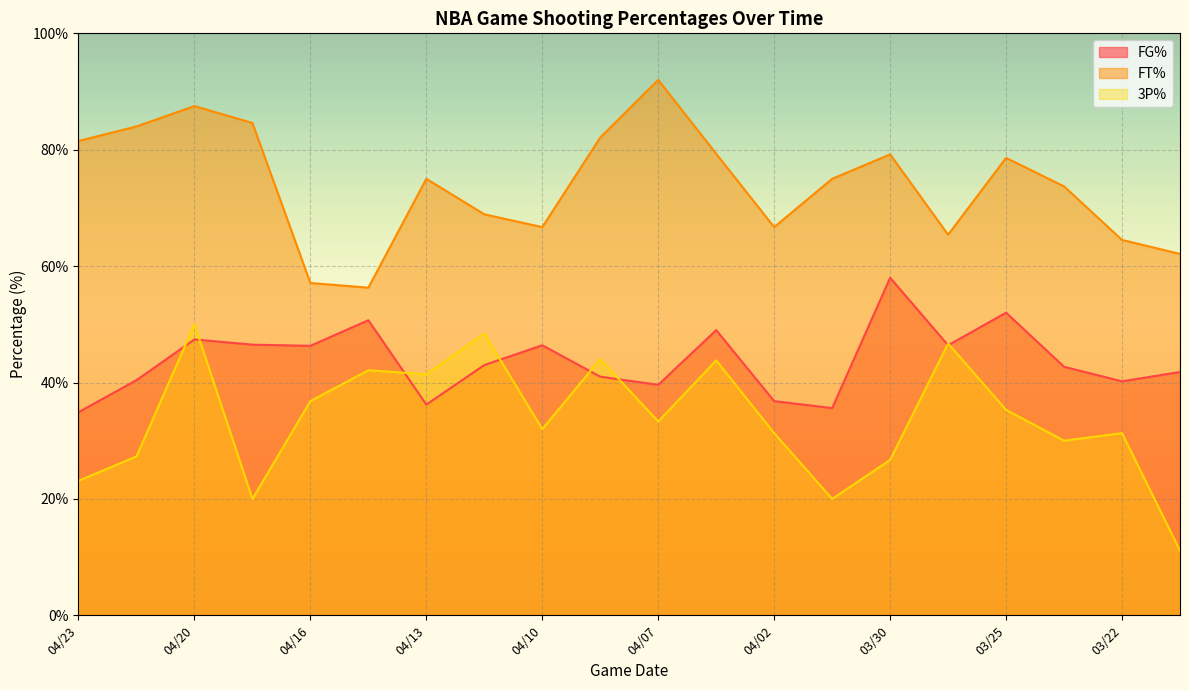

What is the difference between the maximum and second lowest values in the FG% series?

22.4